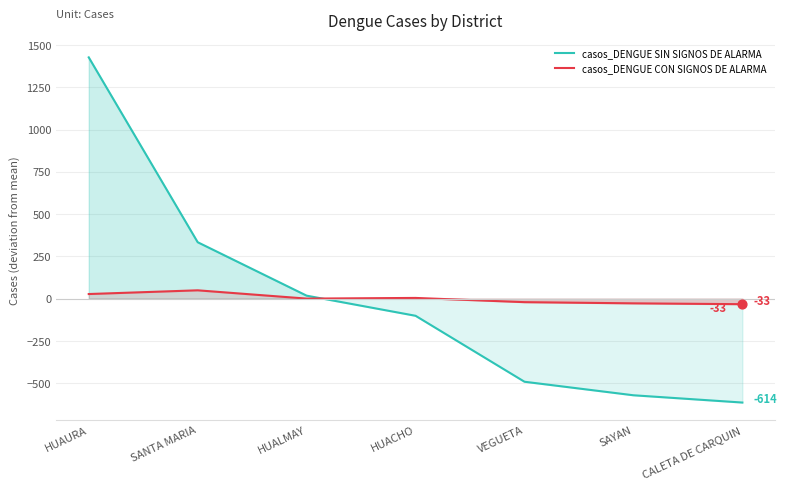

At how many categories does at least one series exceed 1156?

1